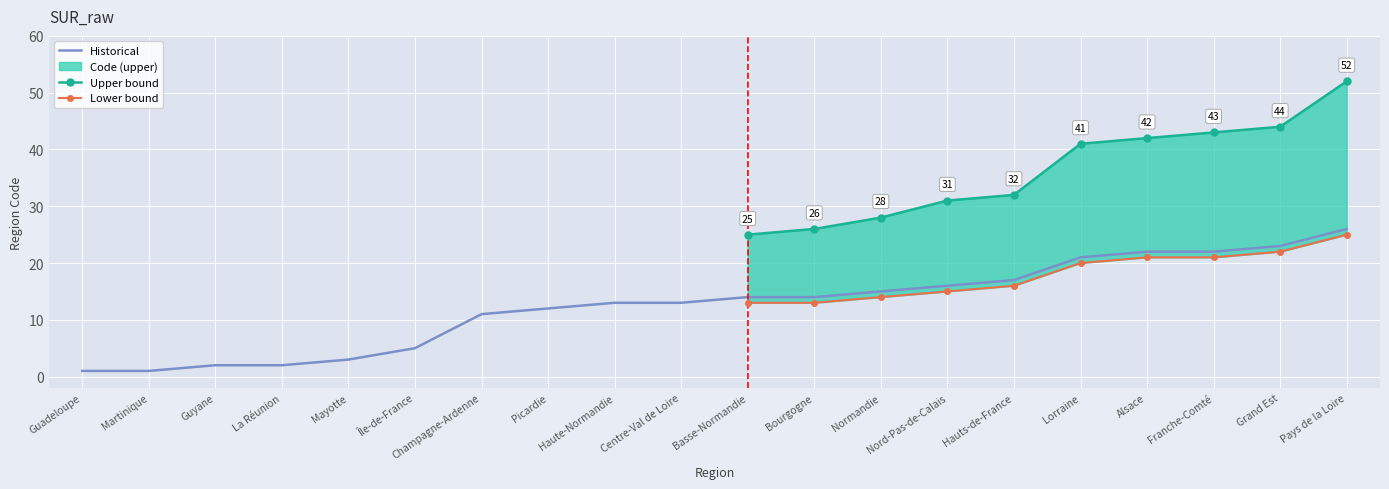

Rank the categories by value from highest to lowest.

Pays de la Loire, Grand Est, Alsace, Franche-Comté, Lorraine, Hauts-de-France, Nord-Pas-de-Calais, Normandie, Basse-Normandie, Bourgogne, Haute-Normandie, Centre-Val de Loire, Picardie, Champagne-Ardenne, Île-de-France, Mayotte, Guyane, La Réunion, Guadeloupe, Martinique